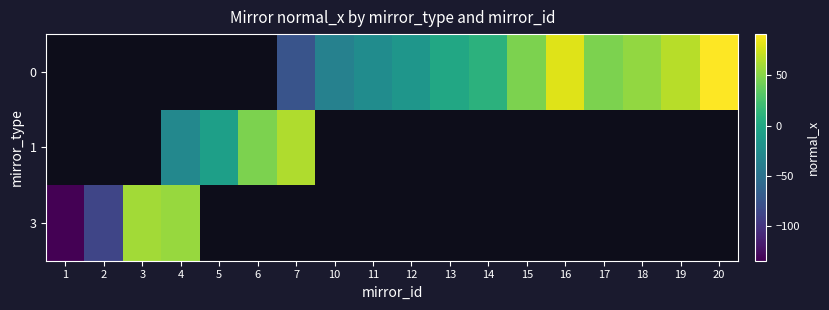

True or false: row_0 has a value of -76.0 at 7.

True